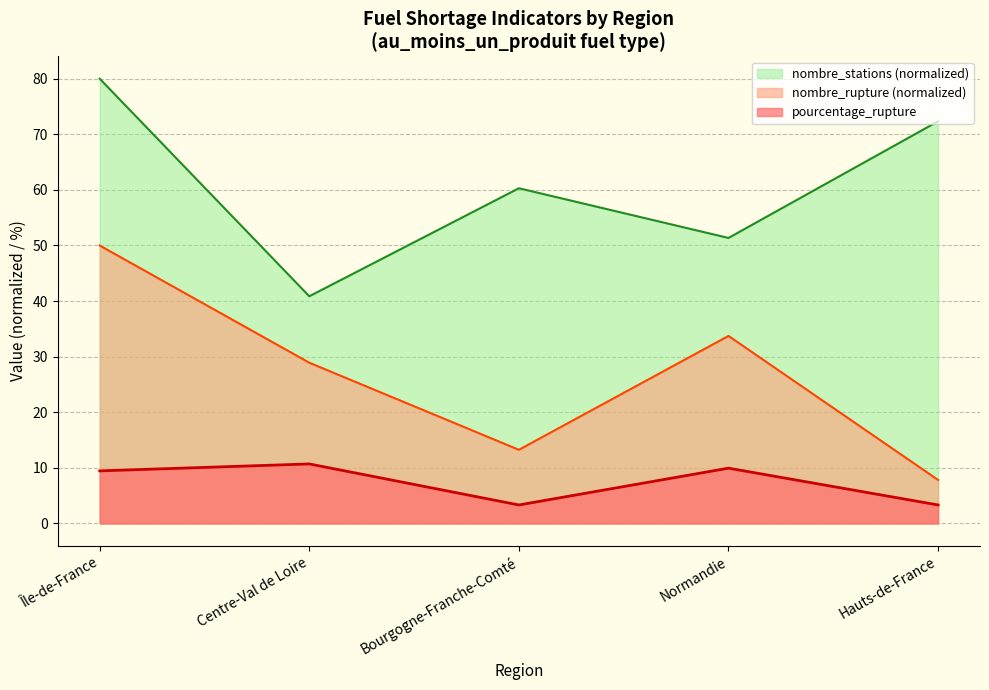

At which label does nombre_rupture reach its minimum?

Hauts-de-France